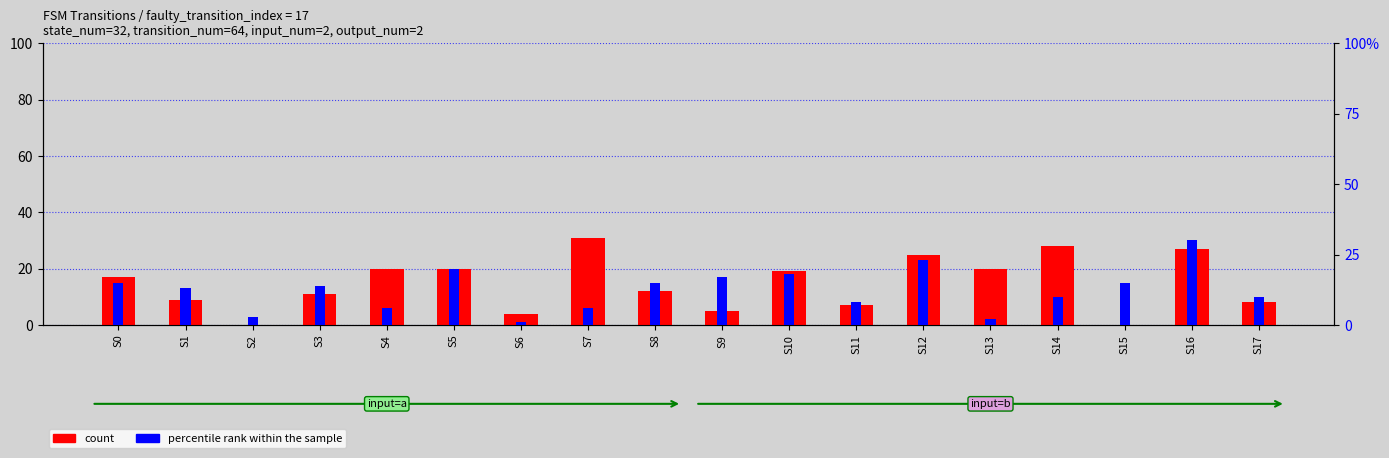

Rank the series by their average value, from lowest to highest.

percentile rank within the sample, count